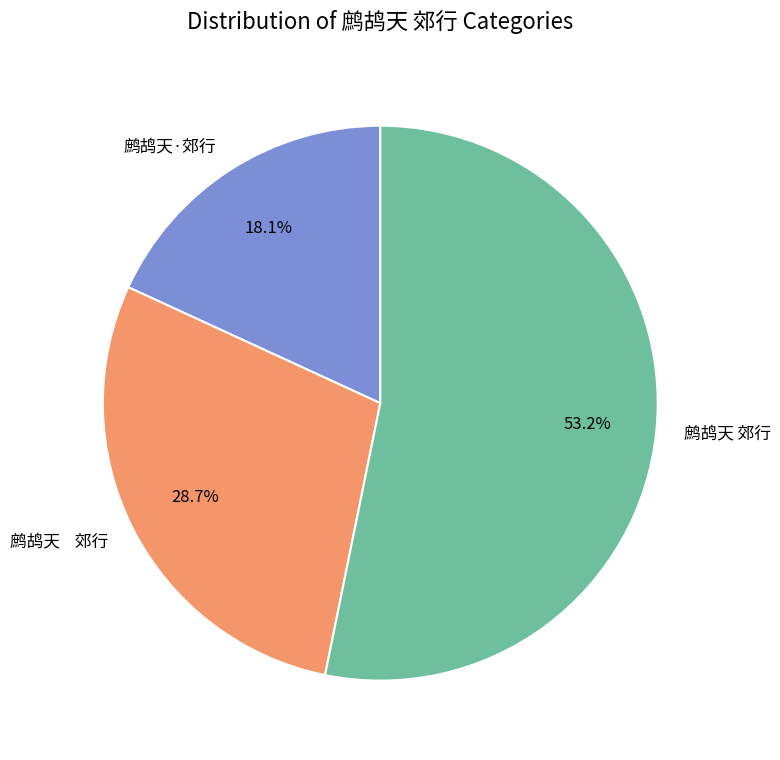

Does any single category account for the majority?

Yes